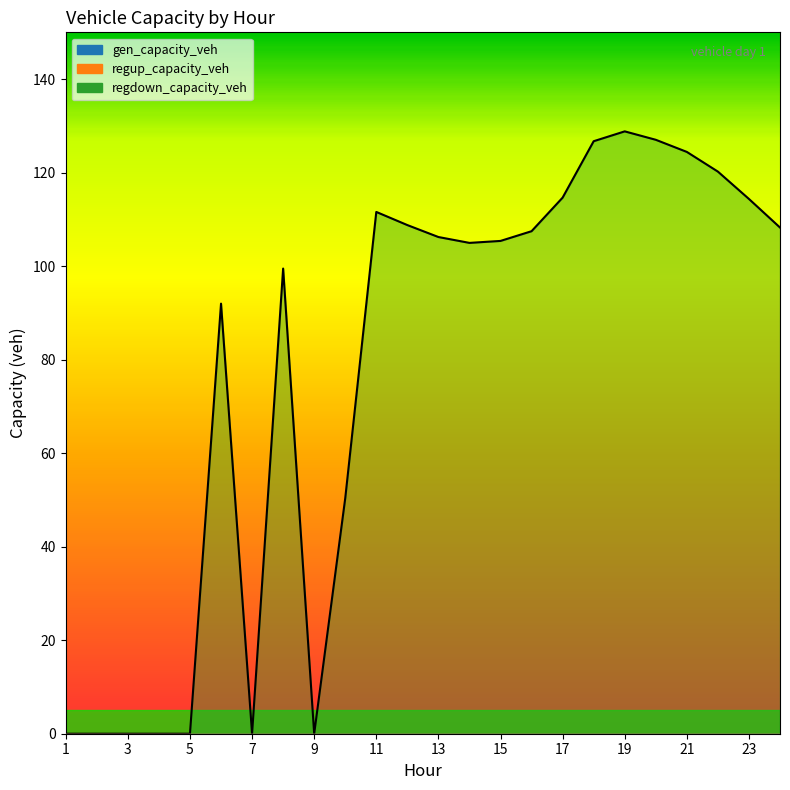

True or false: regdown_capacity_veh and regup_capacity_veh cross at least once.

False